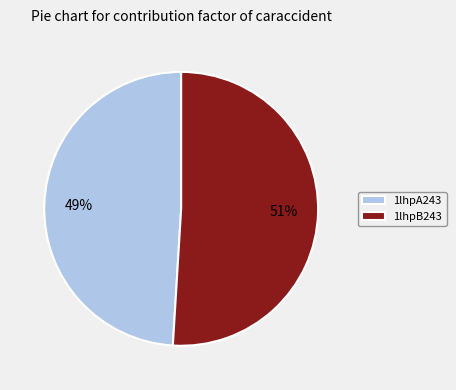

How many segments does this pie chart have?

2